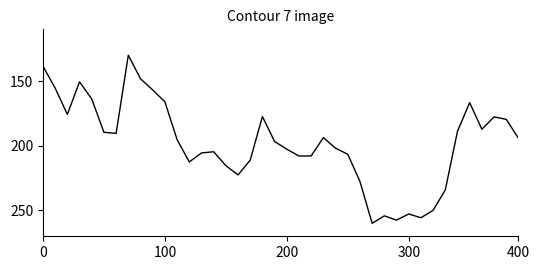

What is the greatest value displayed?

260.0